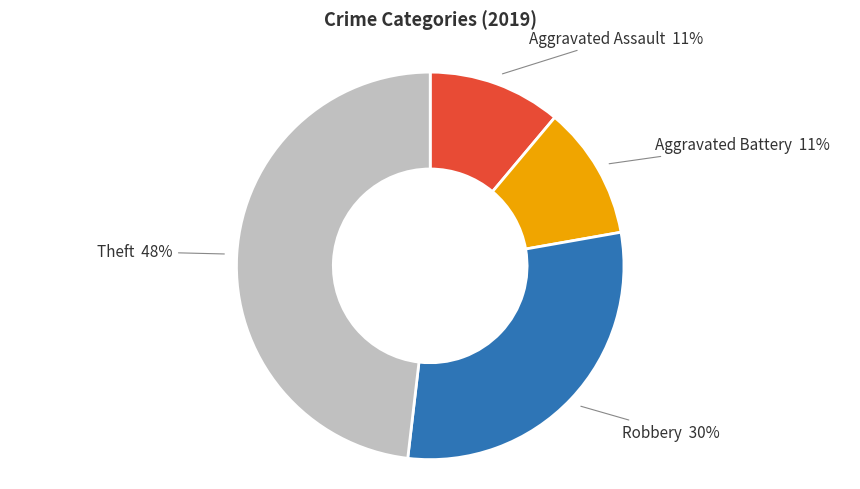

Is there any slice that represents more than half of the pie?

No